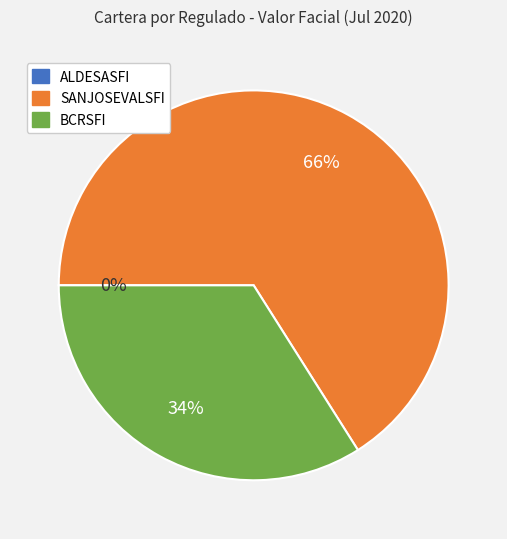

Is there a majority slice in this chart?

Yes